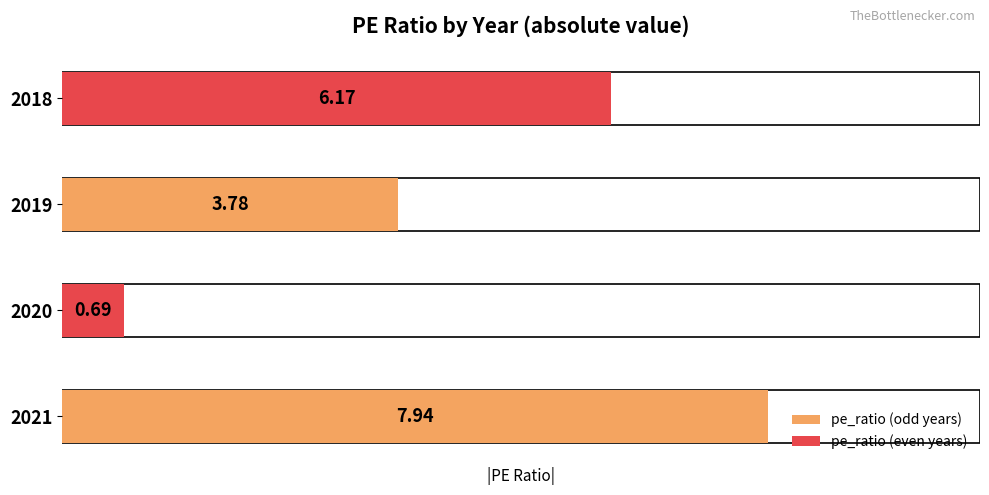

What is the average value?

-4.6